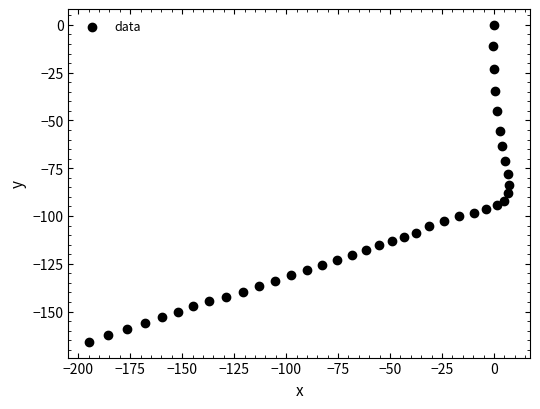

What is the range of X values (max minus min)?

201.8